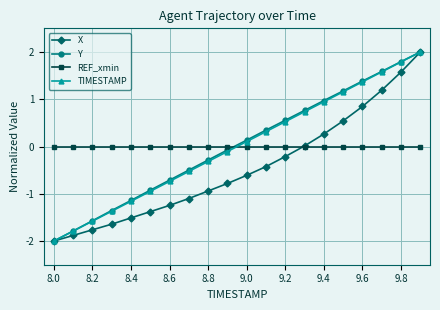

How many intersections are there between REF_xmin and Y?

1